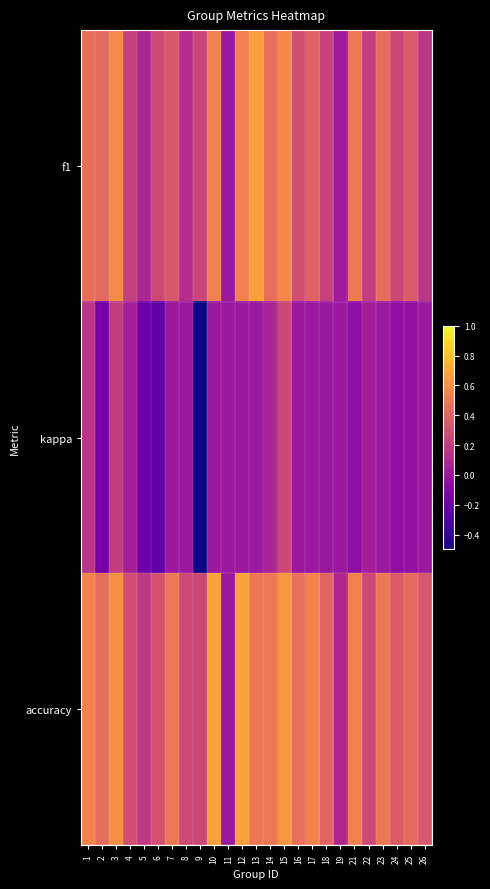

Which series changed the most between 11 and 21?

accuracy